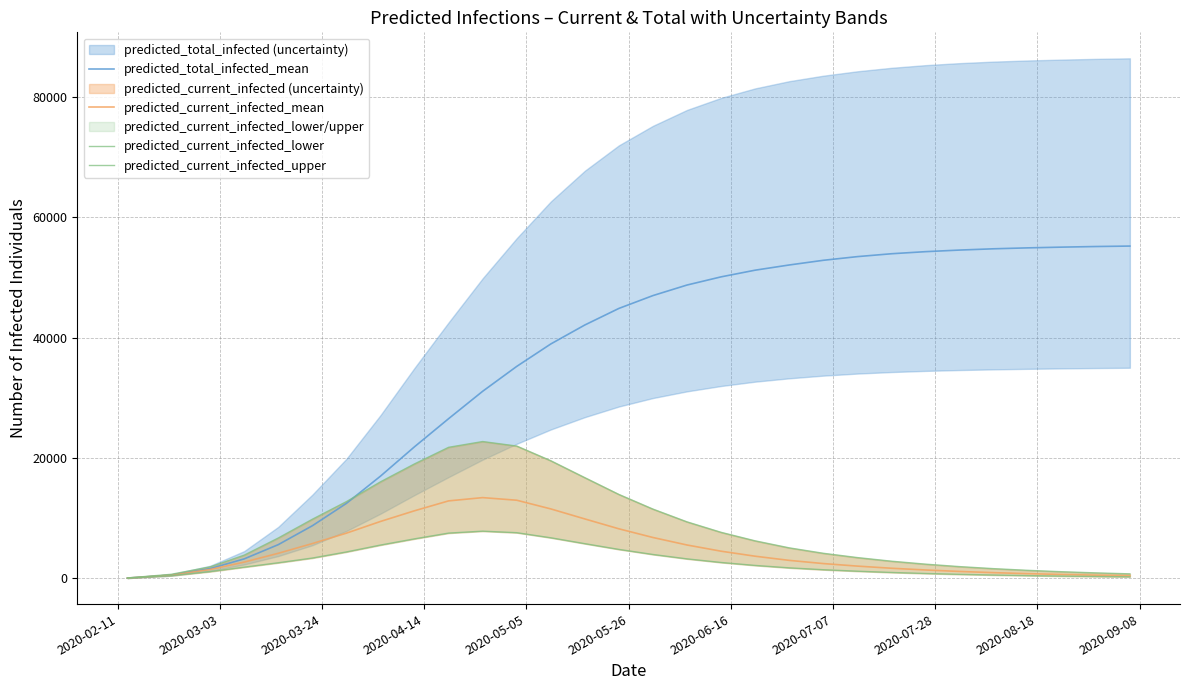

What is the average value of the predicted_current_infected_mean series?

4913